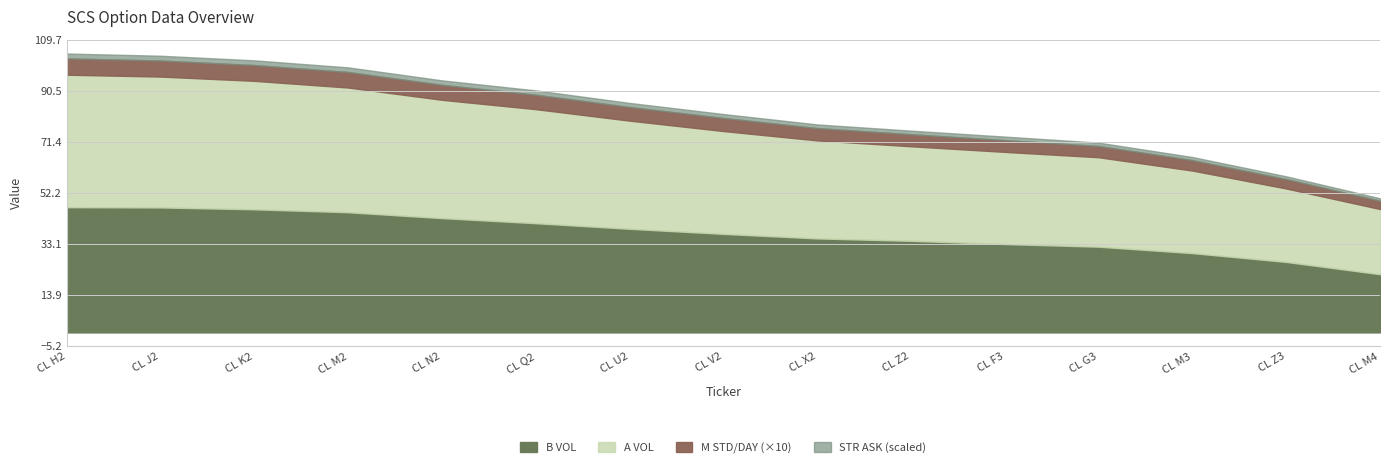

Which has a higher value, CL V2 or CL F3?

CL V2